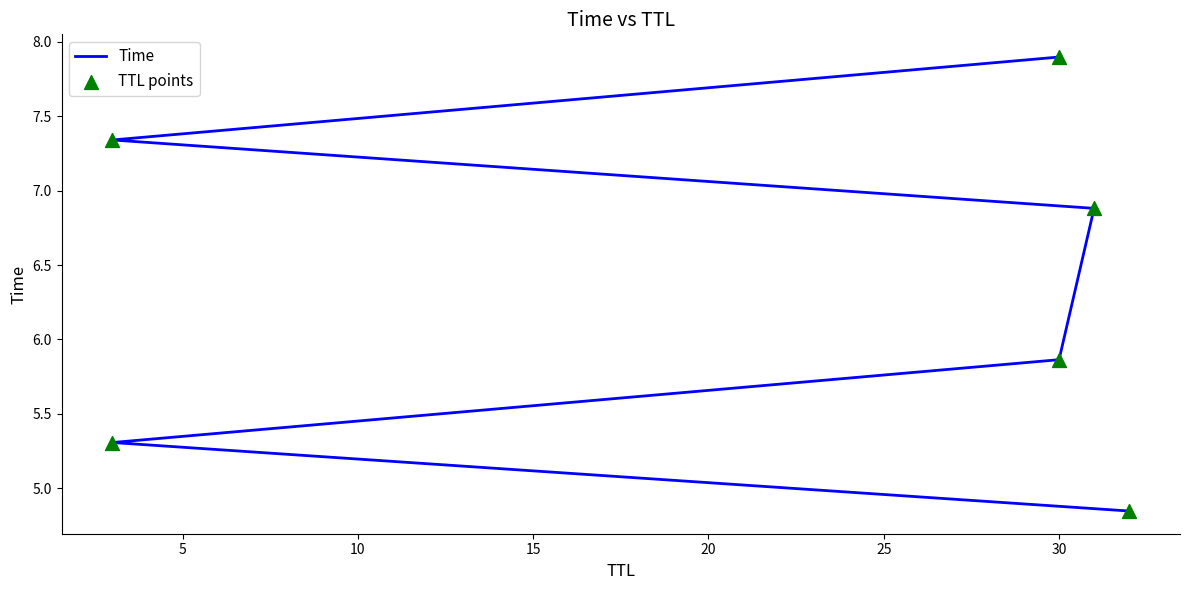

Which series has the widest spread of Y values?

Time